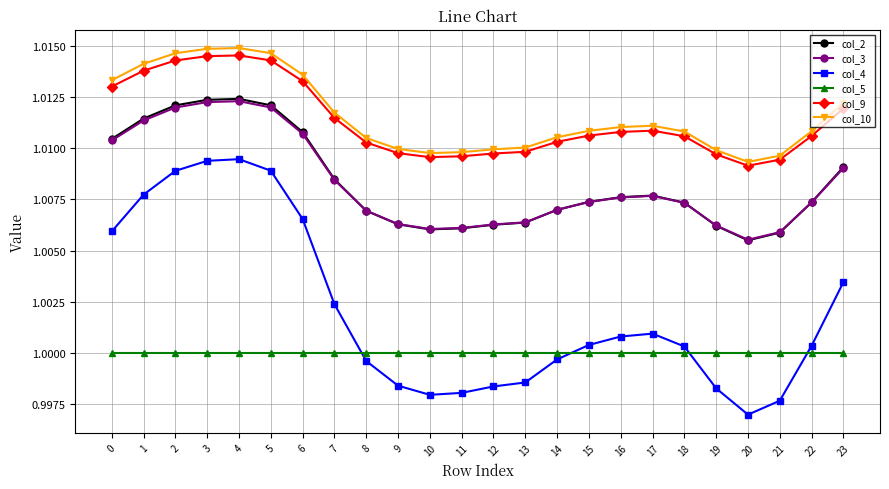

Does the chart display data point markers on the line(s)?

Yes